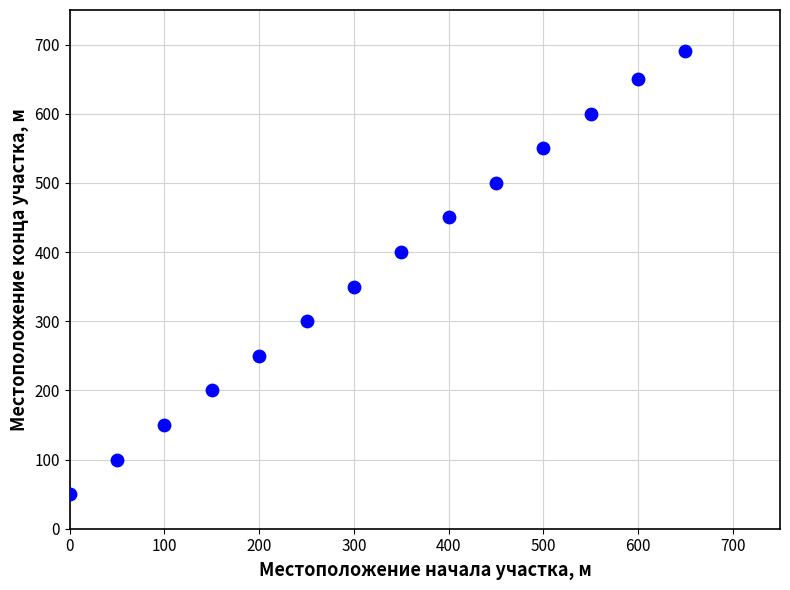

What Y value in the scatter plot is closest to 370?

350